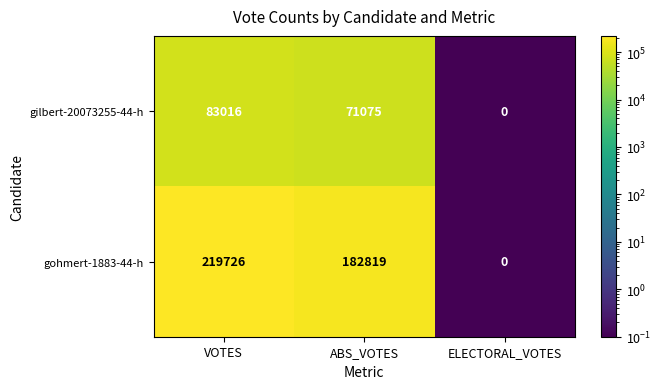

What is the maximum value shown in the chart?

219726